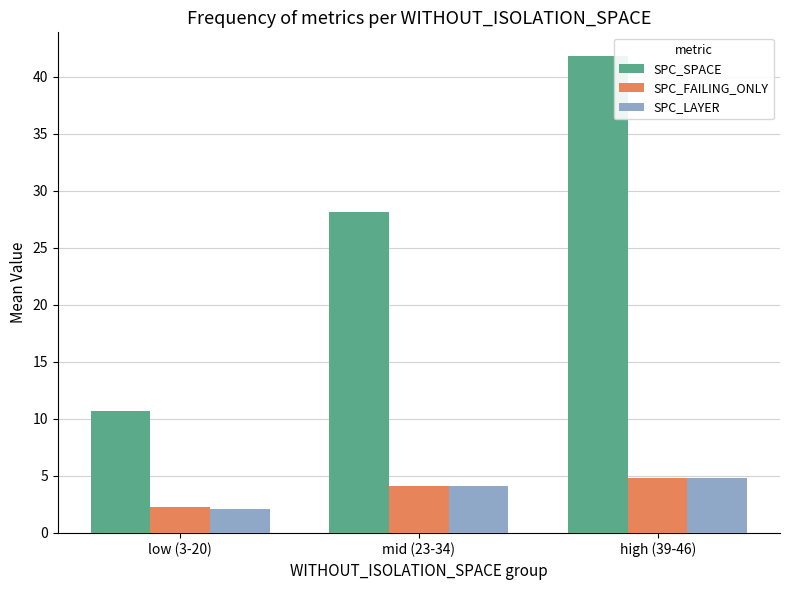

What is the difference between the highest and lowest values at mid (23-34)?

24.0